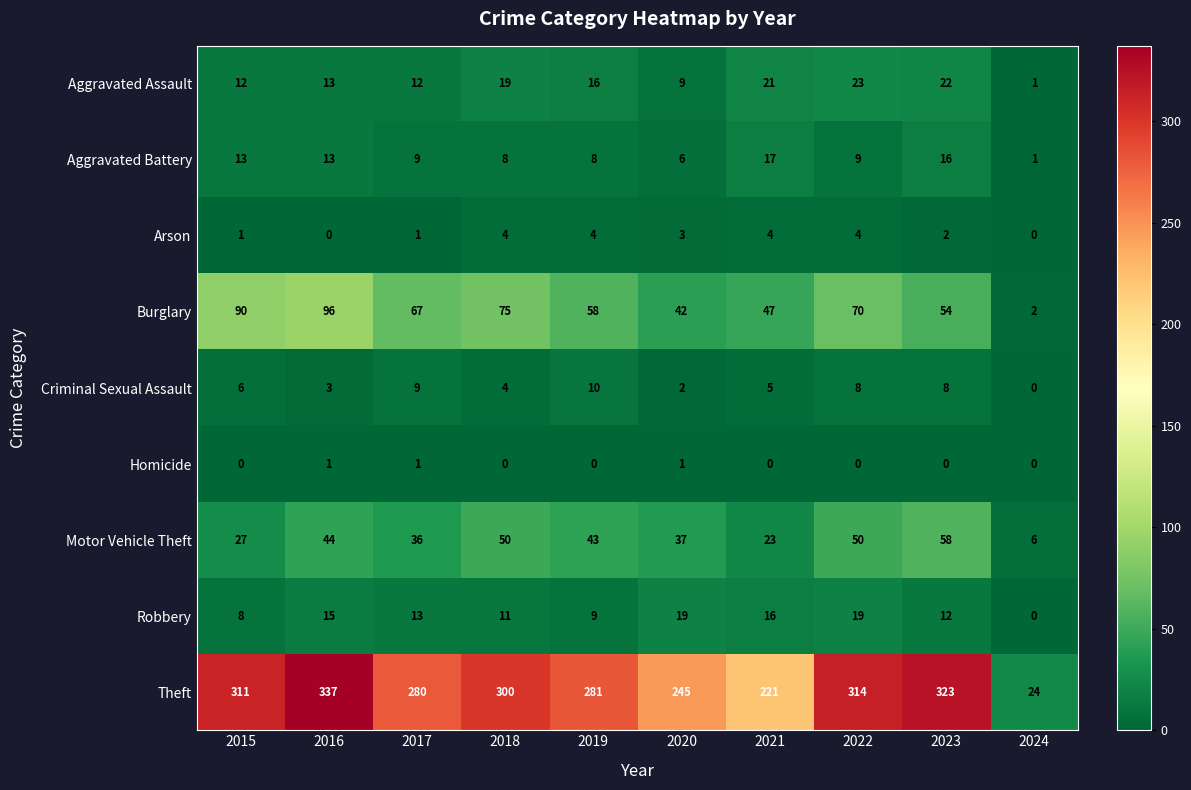

Rank the categories by Theft value from lowest to highest.

2024, 2021, 2020, 2017, 2019, 2018, 2015, 2022, 2023, 2016